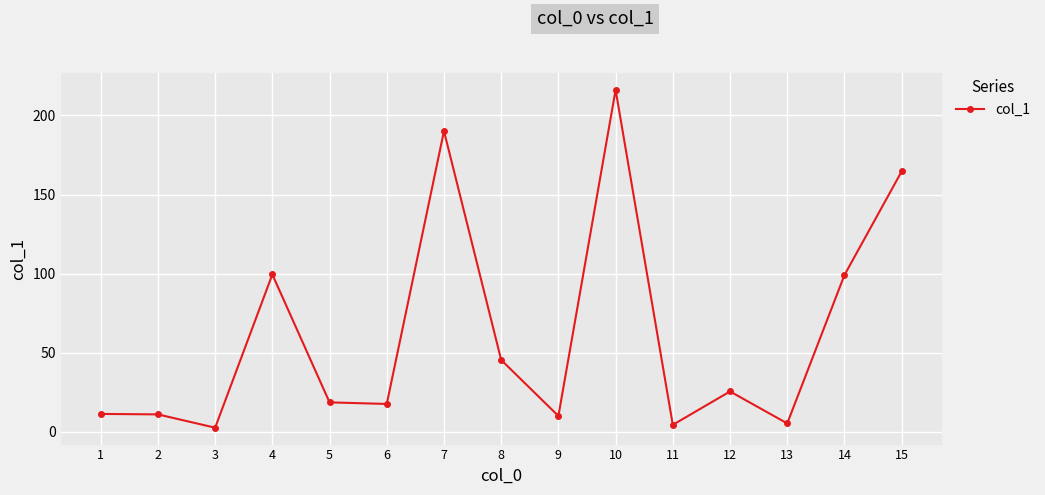

True or false: the data shows 11.4 at 1.

True